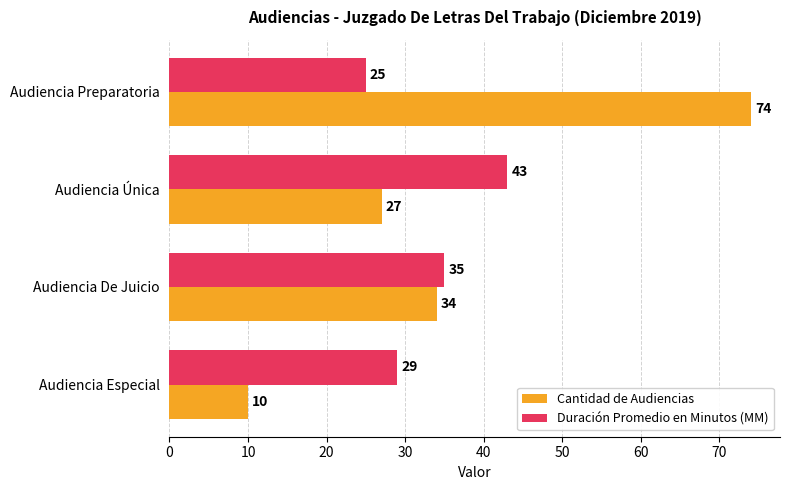

Is it true that Duración Promedio en Minutos (MM) equals 43 at Audiencia Única?

True